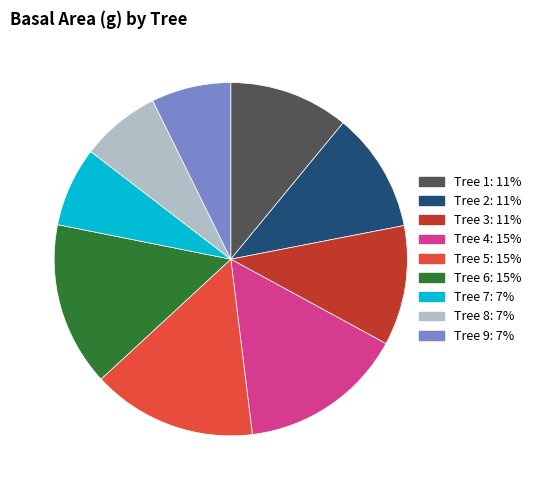

Is the sum of Tree 2 and Tree 6 greater than half?

No